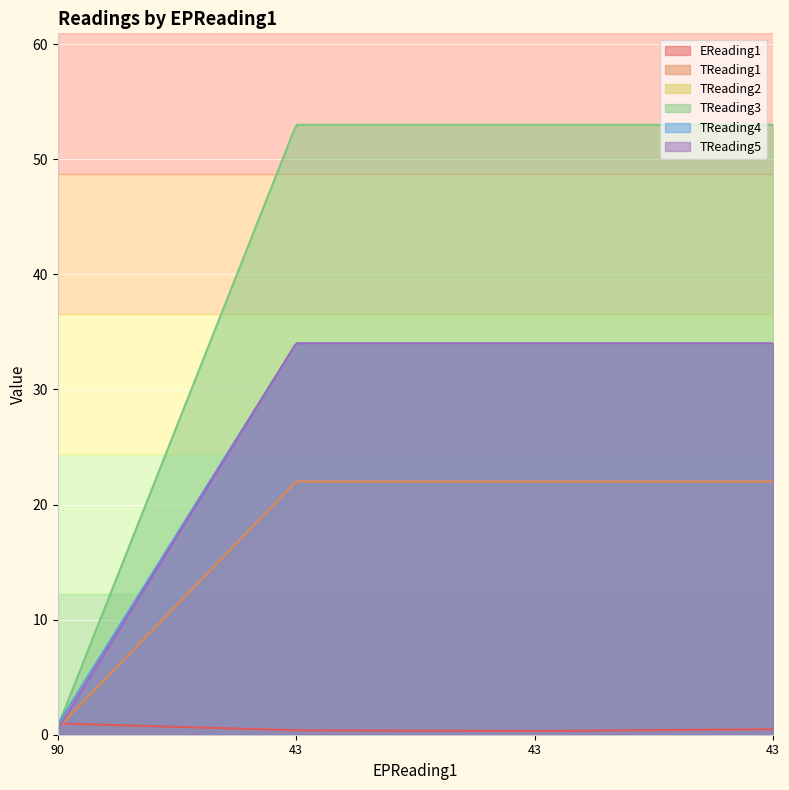

What is the value of the TReading4 point at the 4th from the left?

34.0